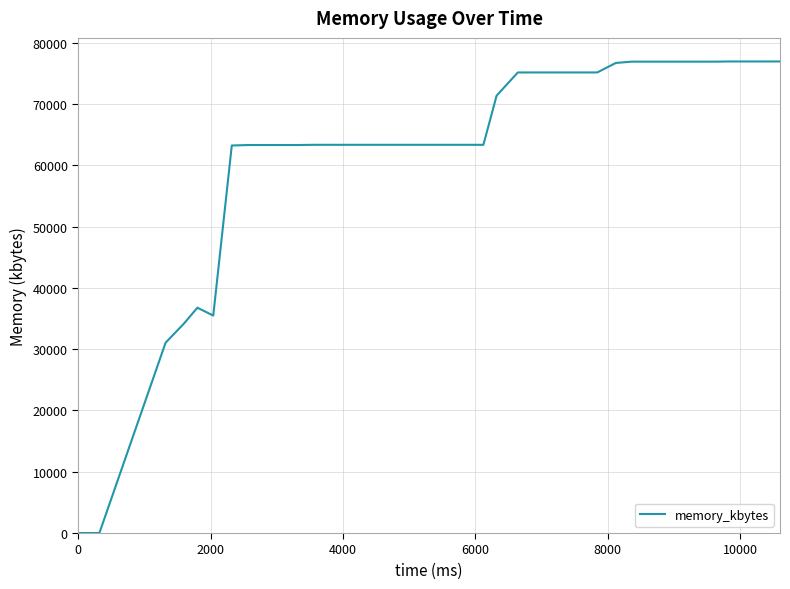

What is the difference between the maximum and minimum values?

76972